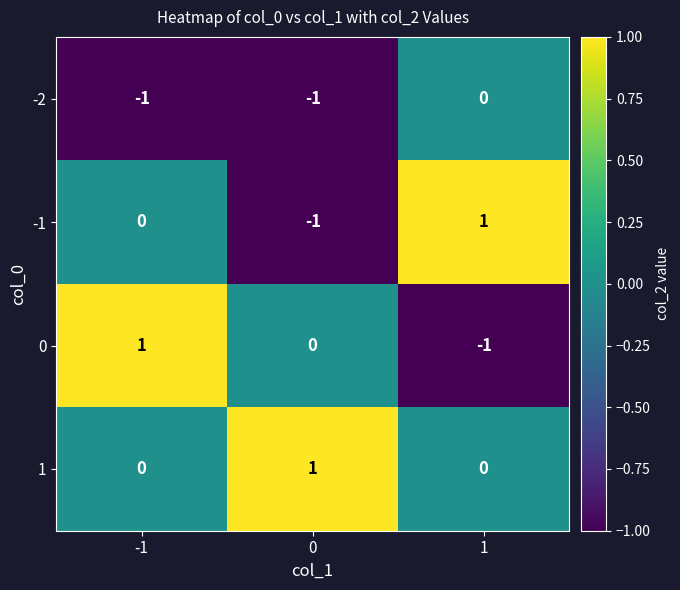

Reading right to left, transcribe all the data shown in this chart.

-2: 0	-1	-1
-1: 1	-1	0
0: -1	0	1
1: 0	1	0